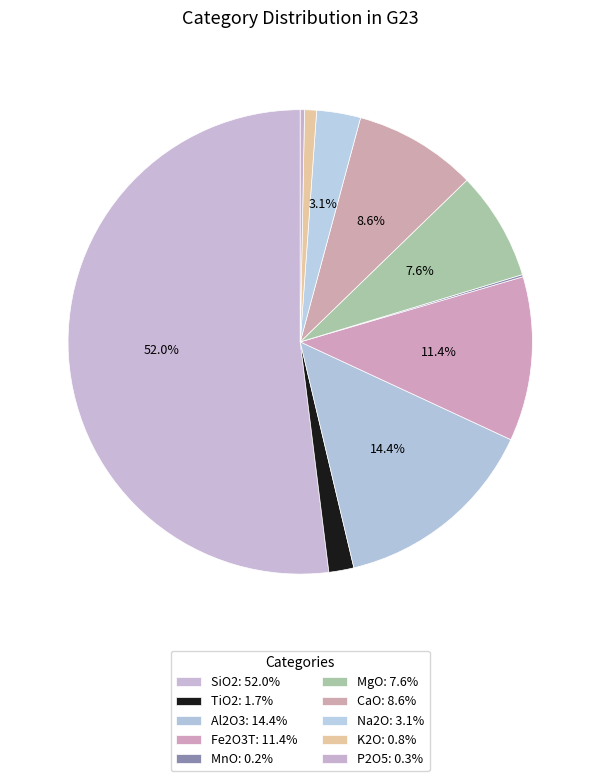

Which slice is the largest?

SiO2